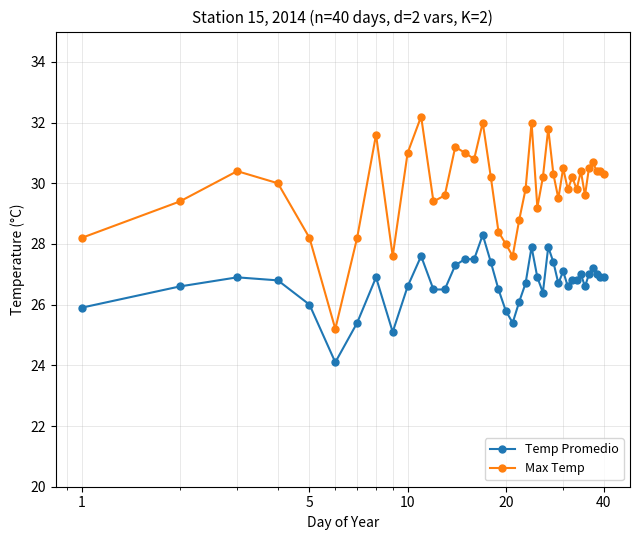

Which series has the largest total across all categories?

Max Temp